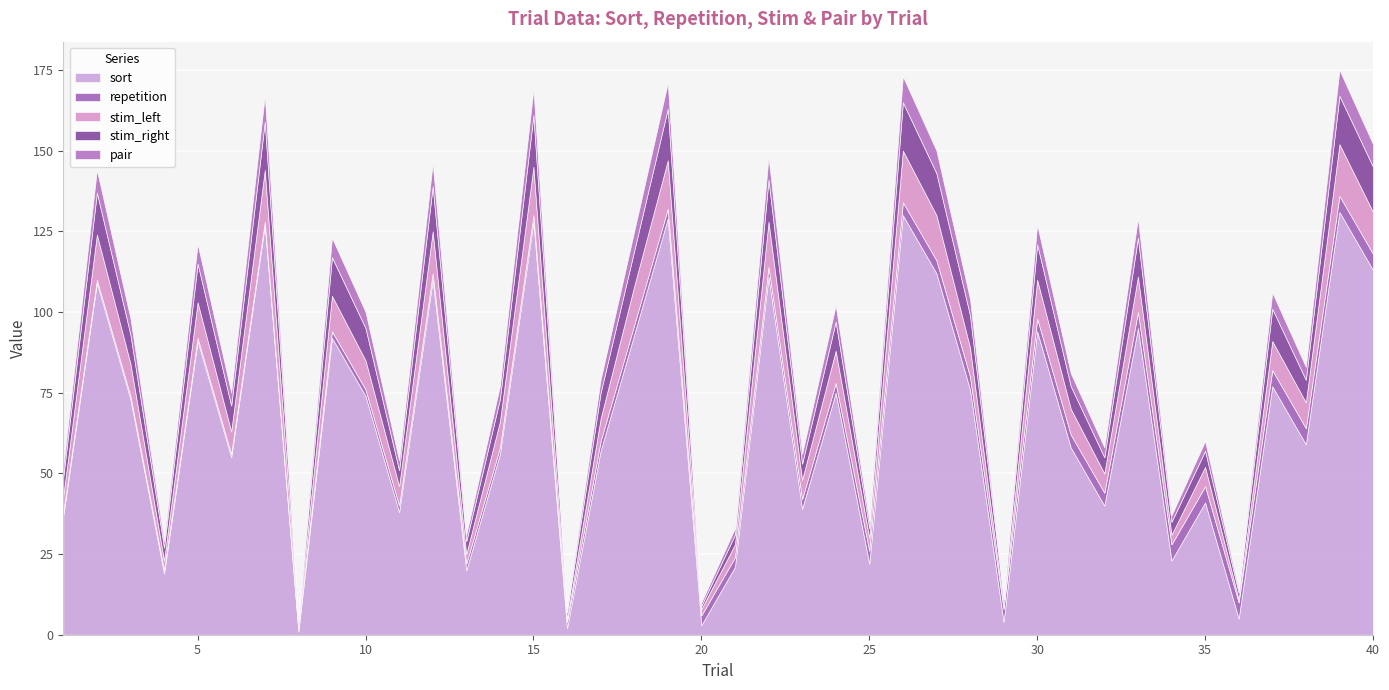

What is the average value of the repetition series?

3